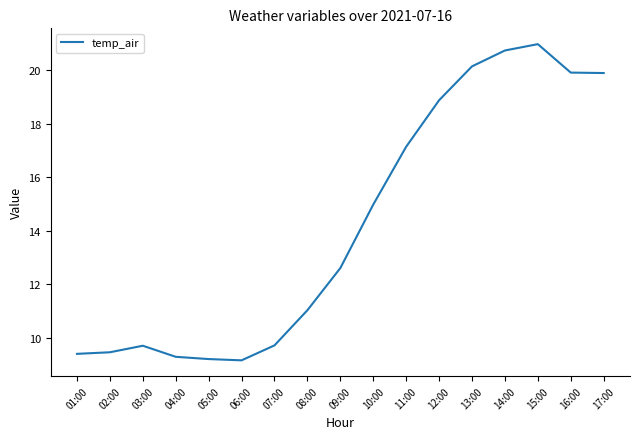

What is the average value?

14.3